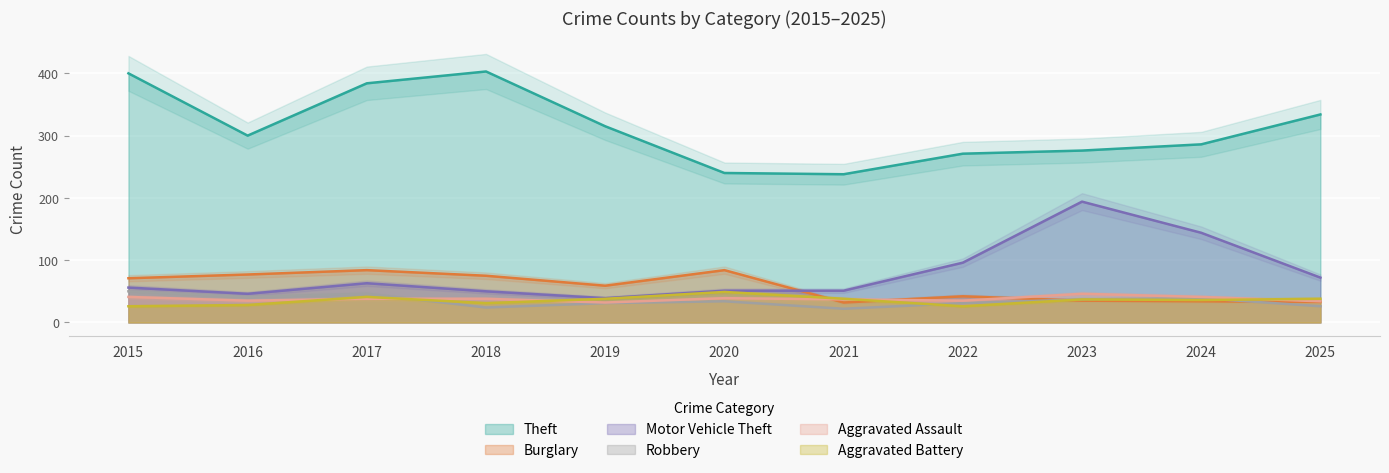

What is the spread (max minus min) of values at 2015?

374